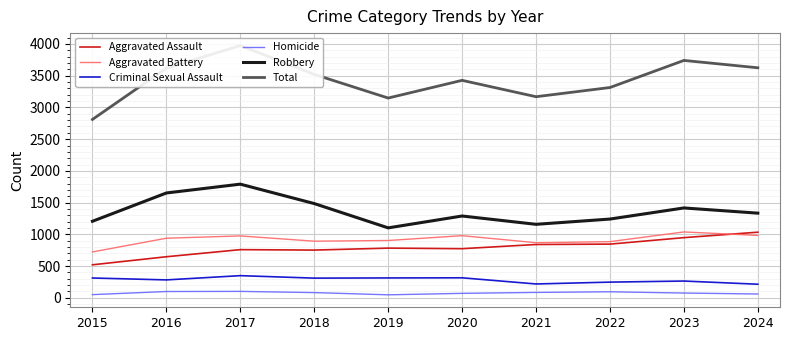

The value of Total at 2016 is 3619. True or false?

True